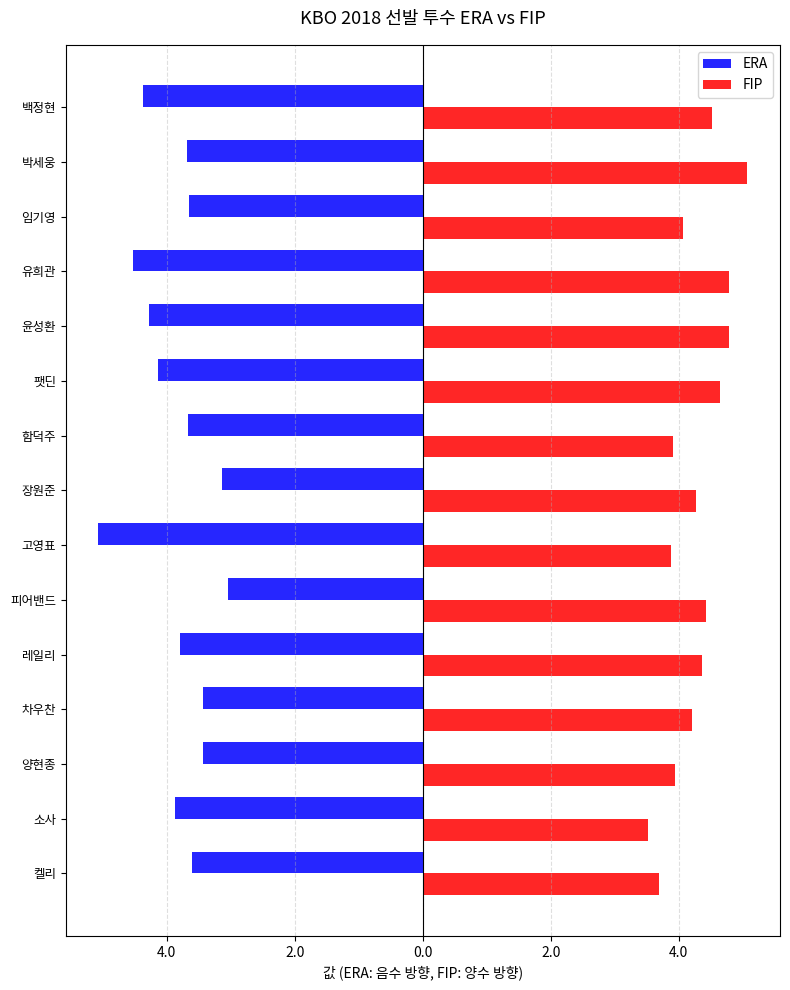

Reading left to right, transcribe all the data shown in this chart.

ERA: -3.6	-3.9	-3.4	-3.4	-3.8	-3.0	-5.1	-3.1	-3.7	-4.1	-4.3	-4.5	-3.6	-3.7	-4.4
FIP: 3.7	3.5	3.9	4.2	4.4	4.4	3.9	4.3	3.9	4.7	4.8	4.8	4.1	5.1	4.5